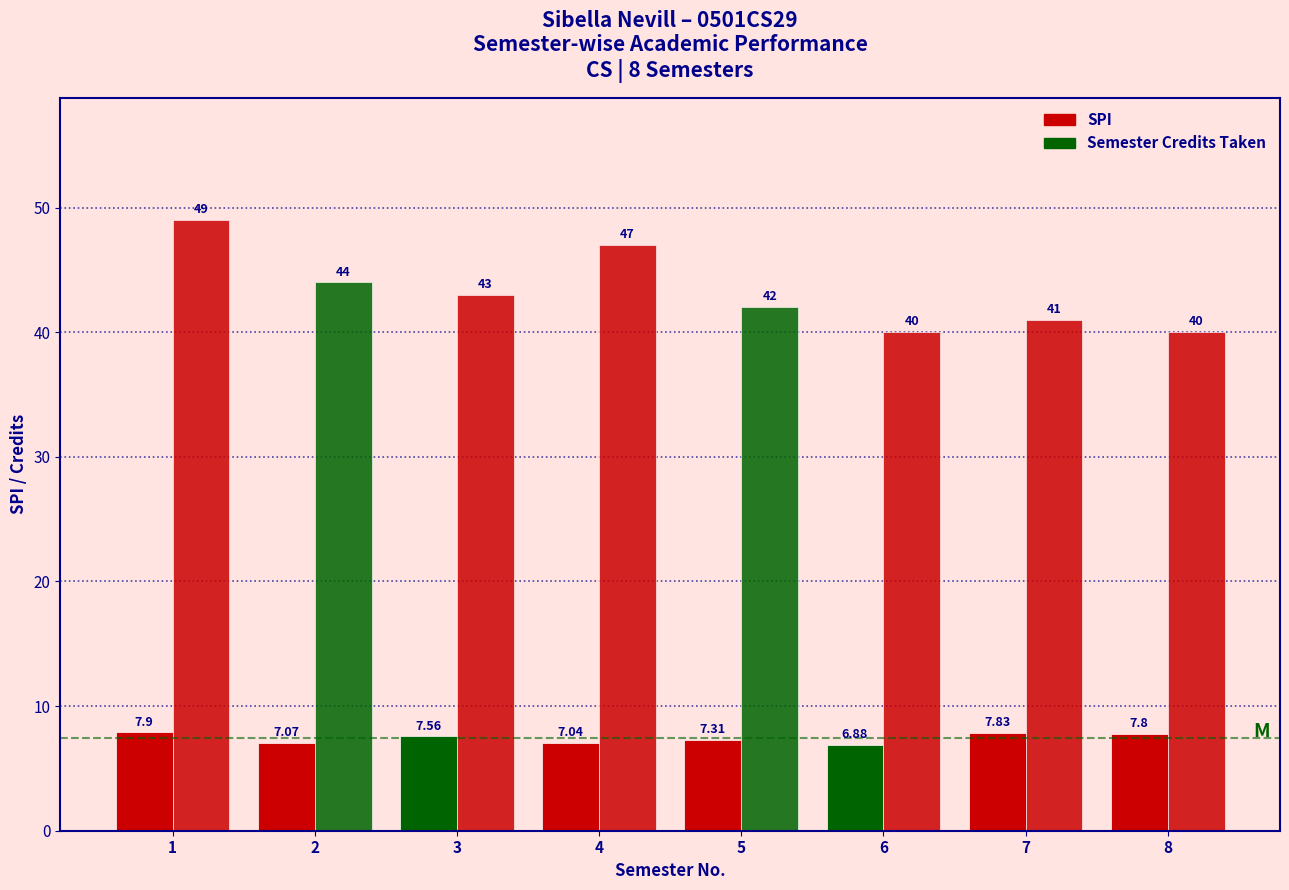

Reading left to right, transcribe all the data shown in this chart.

SPI: 1=7.9	2=7.1	3=7.6	4=7.0	5=7.3	6=6.9	7=7.8	8=7.8
Semester Credits Taken: 1=49.0	2=44.0	3=43.0	4=47.0	5=42.0	6=40.0	7=41.0	8=40.0